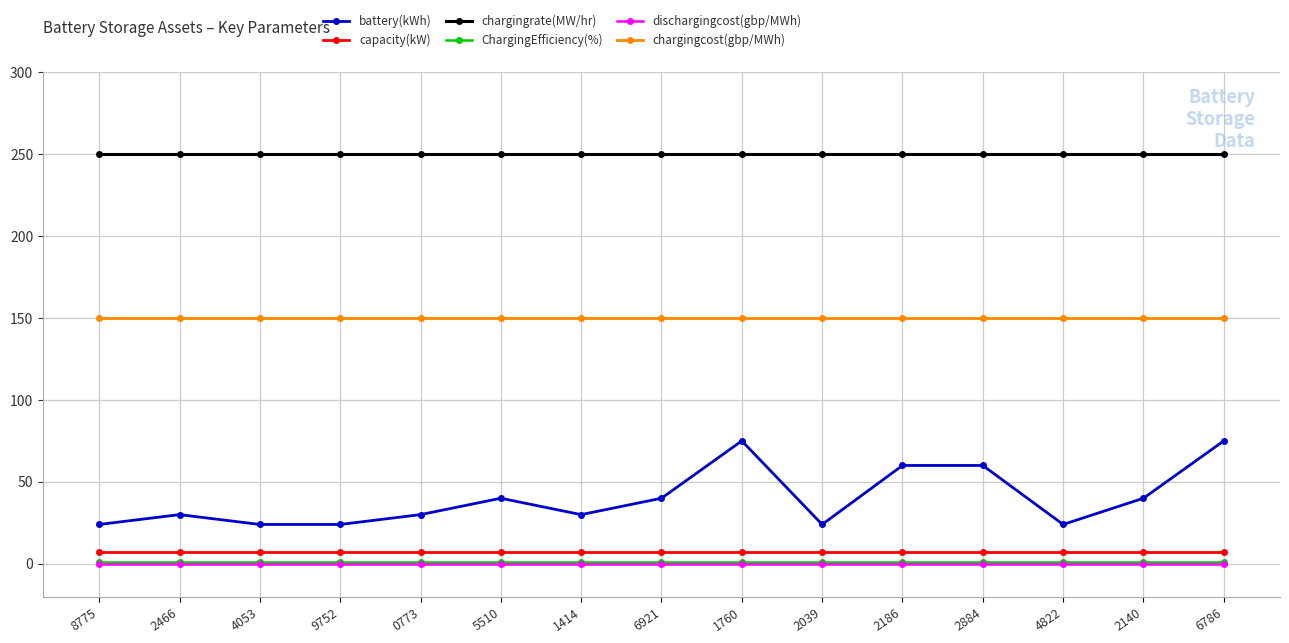

What are all the series names shown in the legend?

battery(kWh), capacity(kW), chargingrate(MW/hr), ChargingEfficiency(%), dischargingcost(gbp/MWh), chargingcost(gbp/MWh)